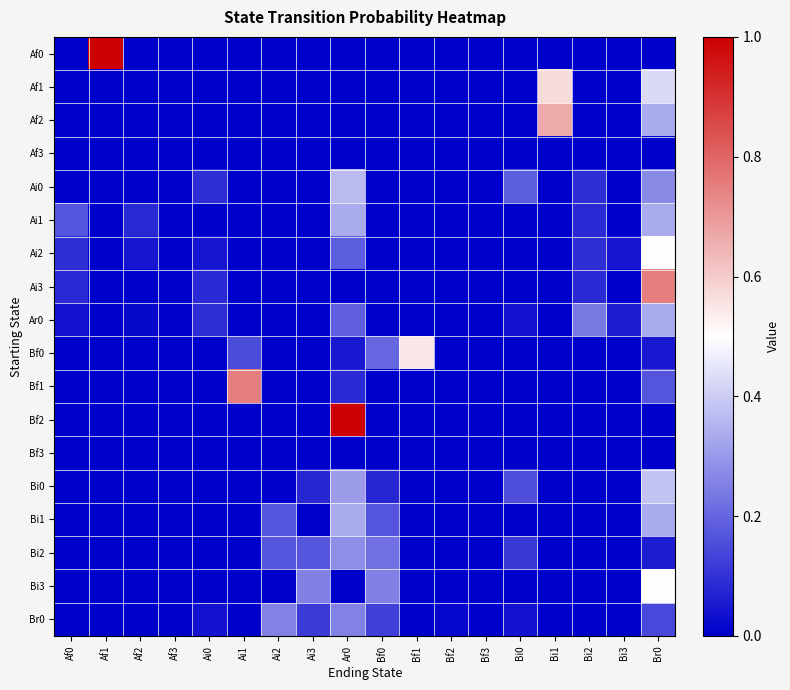

Which has a higher value, Af2 or Bf1?

Af2